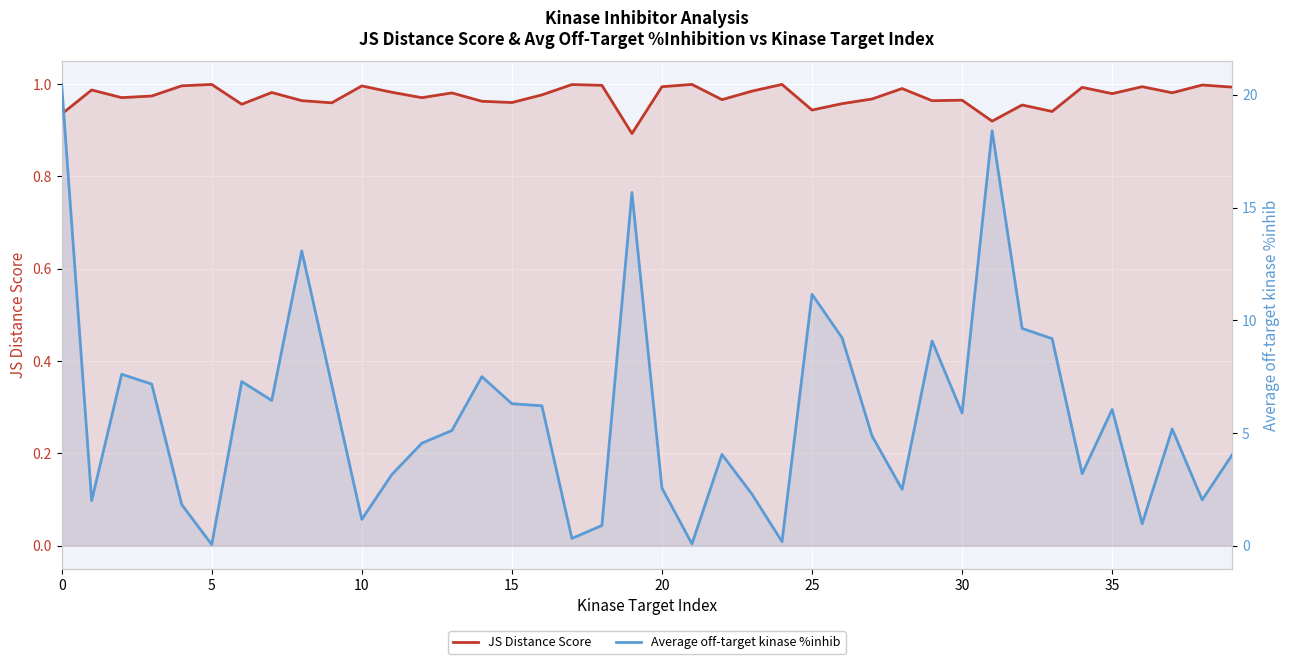

Which has a higher value, 0 or 5?

5